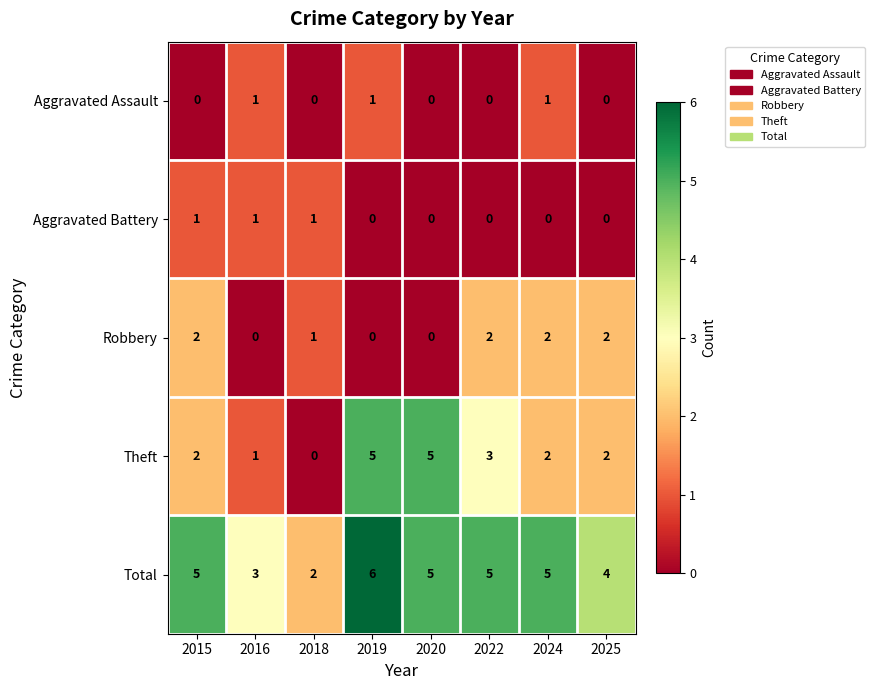

Count the Total values in the range 4 to 5.

5